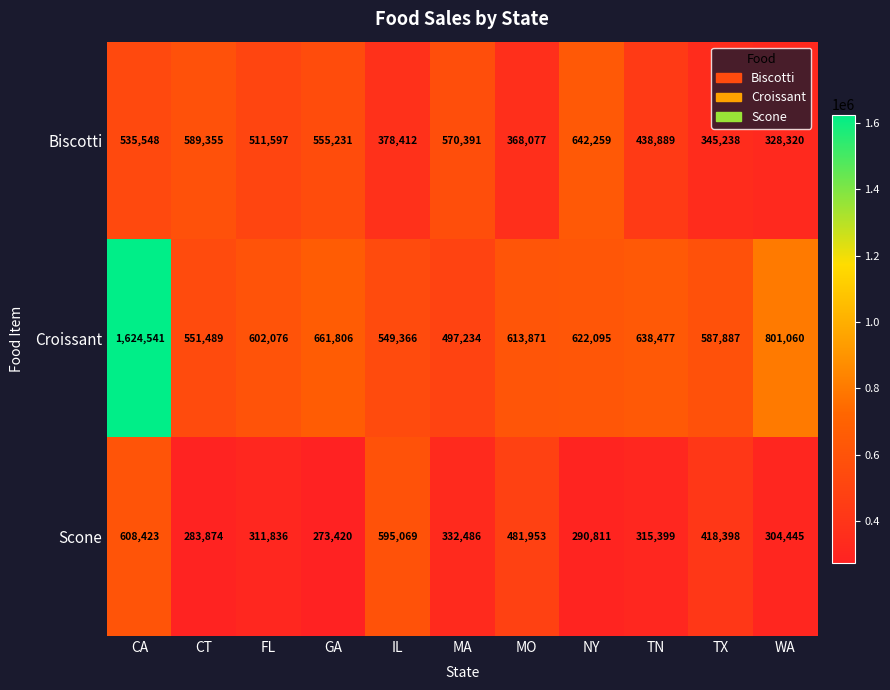

What is the total value across all series at CT?

1424718